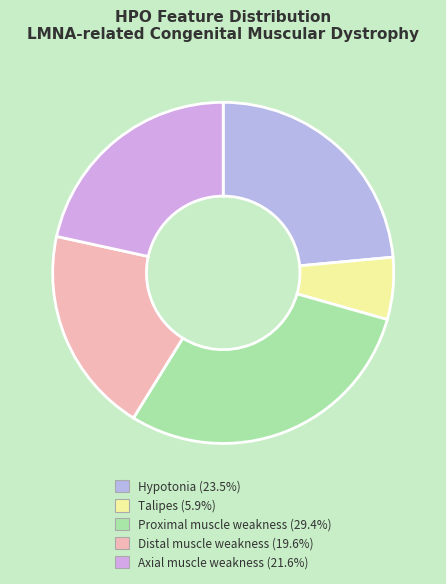

Rank the categories by value from highest to lowest.

Observed (Proximal muscle weakness), Observed (Hypotonia), Observed (Axial muscle weakness), Observed (Distal muscle weakness), Observed (Talipes)